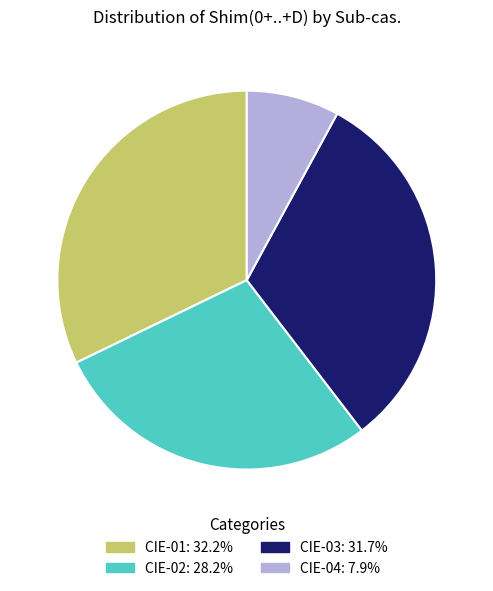

Is there a majority slice in this chart?

No